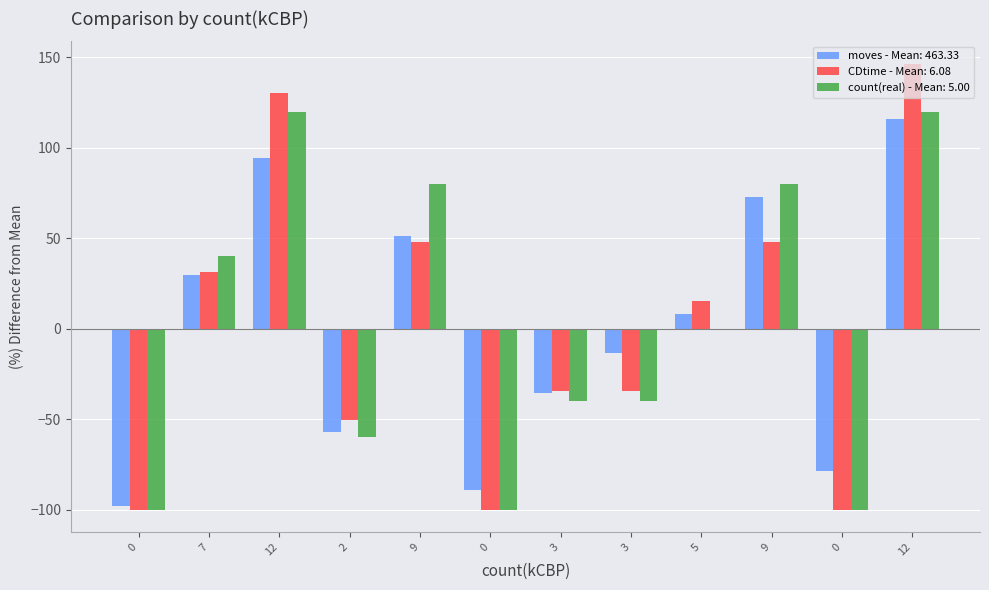

At how many categories does at least one series exceed 92?

2